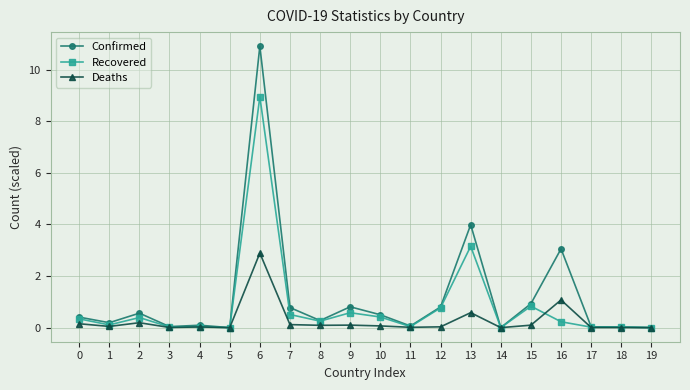

True or false: Recovered and Deaths cross at least once.

True